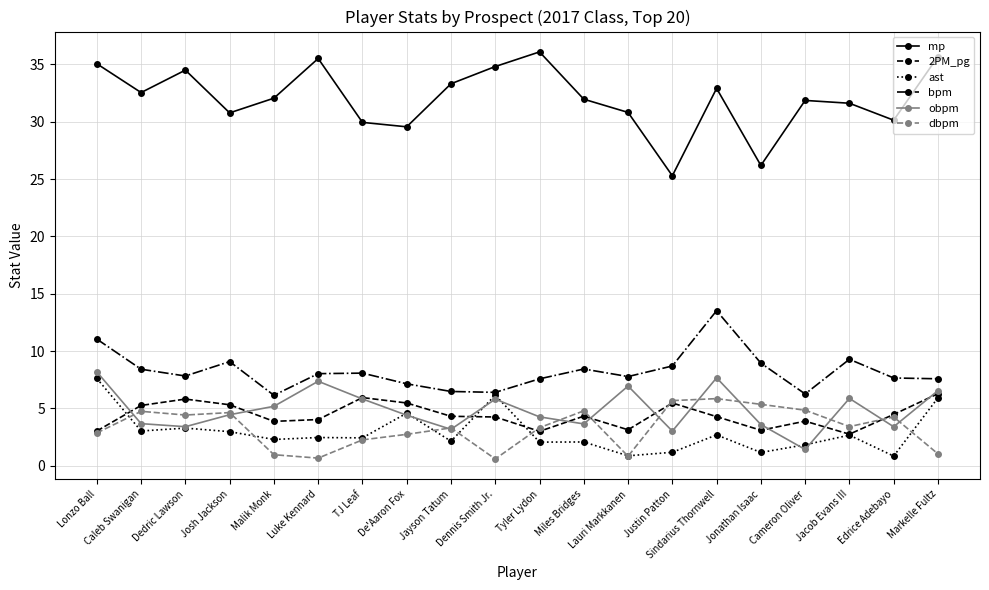

True or false: ast and 2PM_pg cross at least once.

True